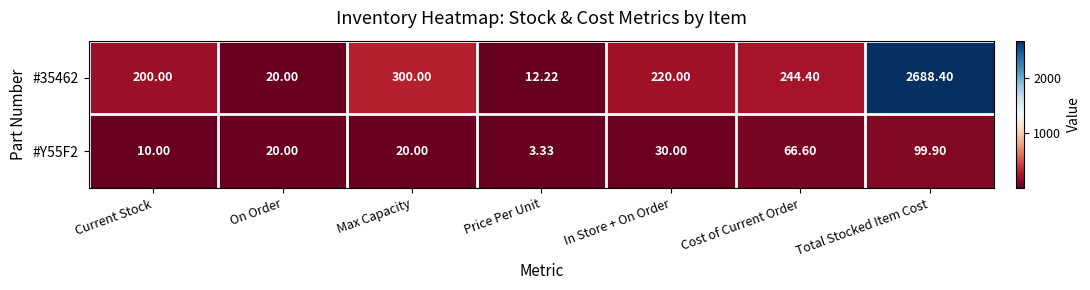

At which label does #35462 reach its minimum?

Price Per Unit